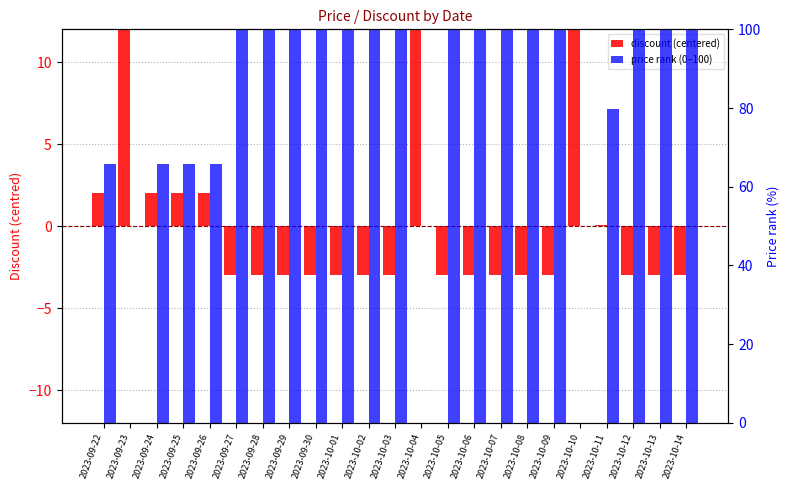

What position from the right is 2023-09-22?

23